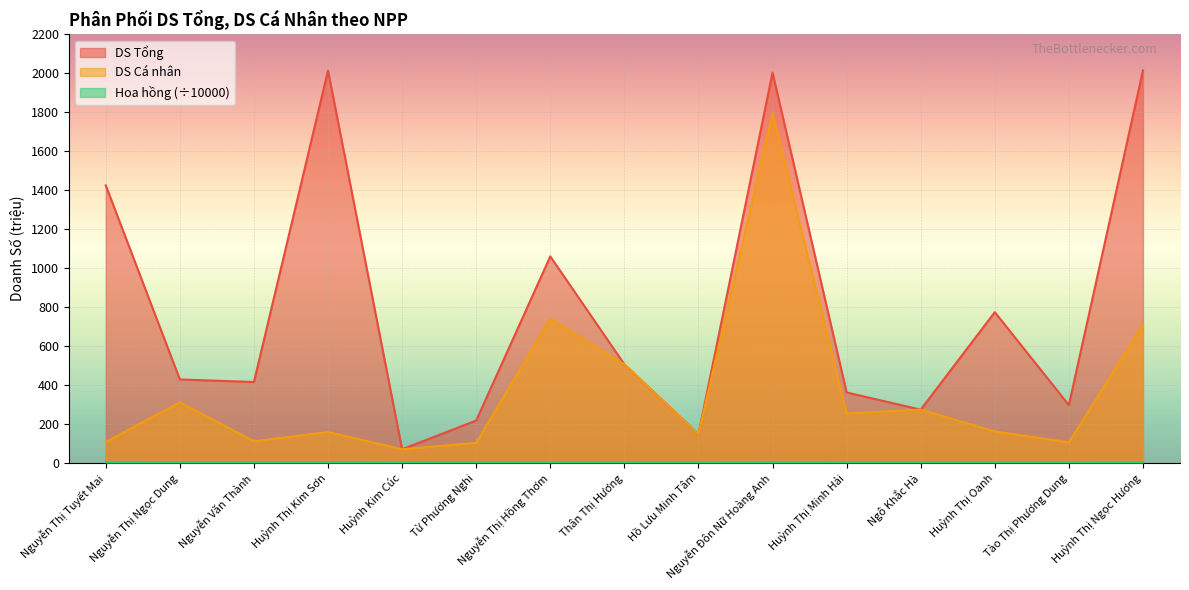

Is it true that DS Tổng equals 632.0 at Nguyễn Thị Ngọc Dung?

False